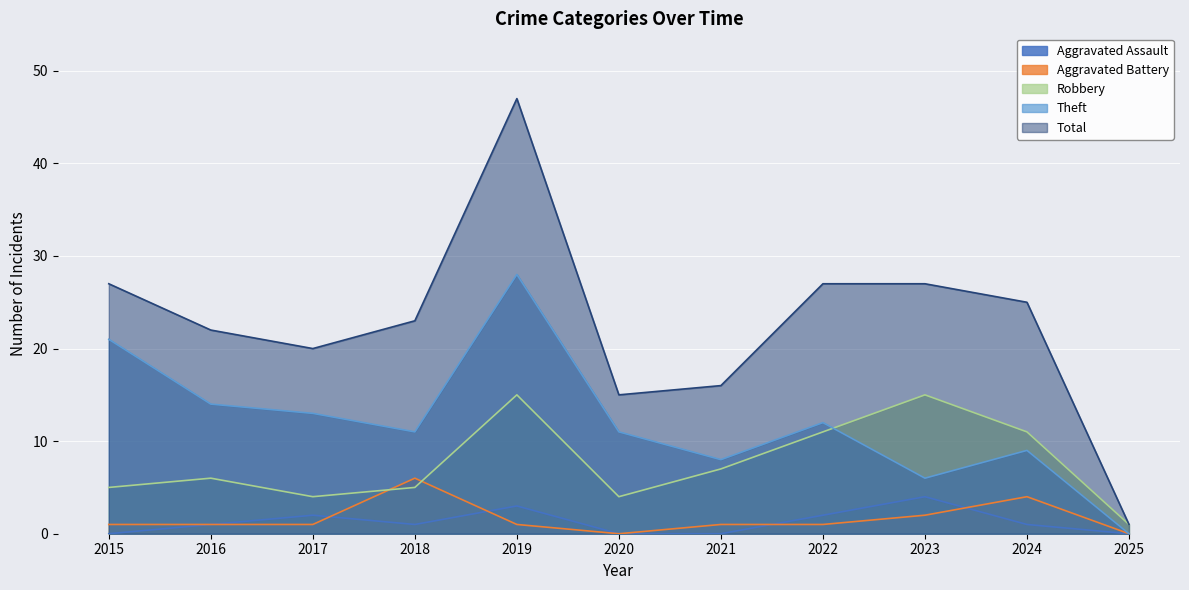

Which category has the highest value in the Aggravated Assault series?

2023